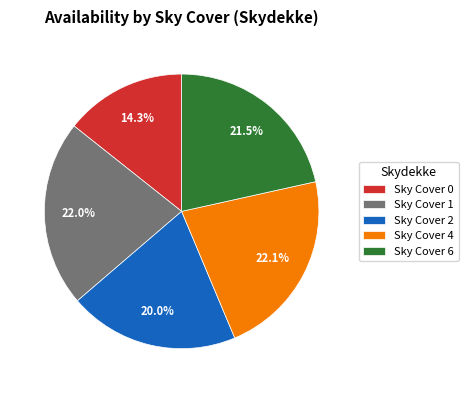

What percentage is NOT represented by Sky Cover 1?

78.0%